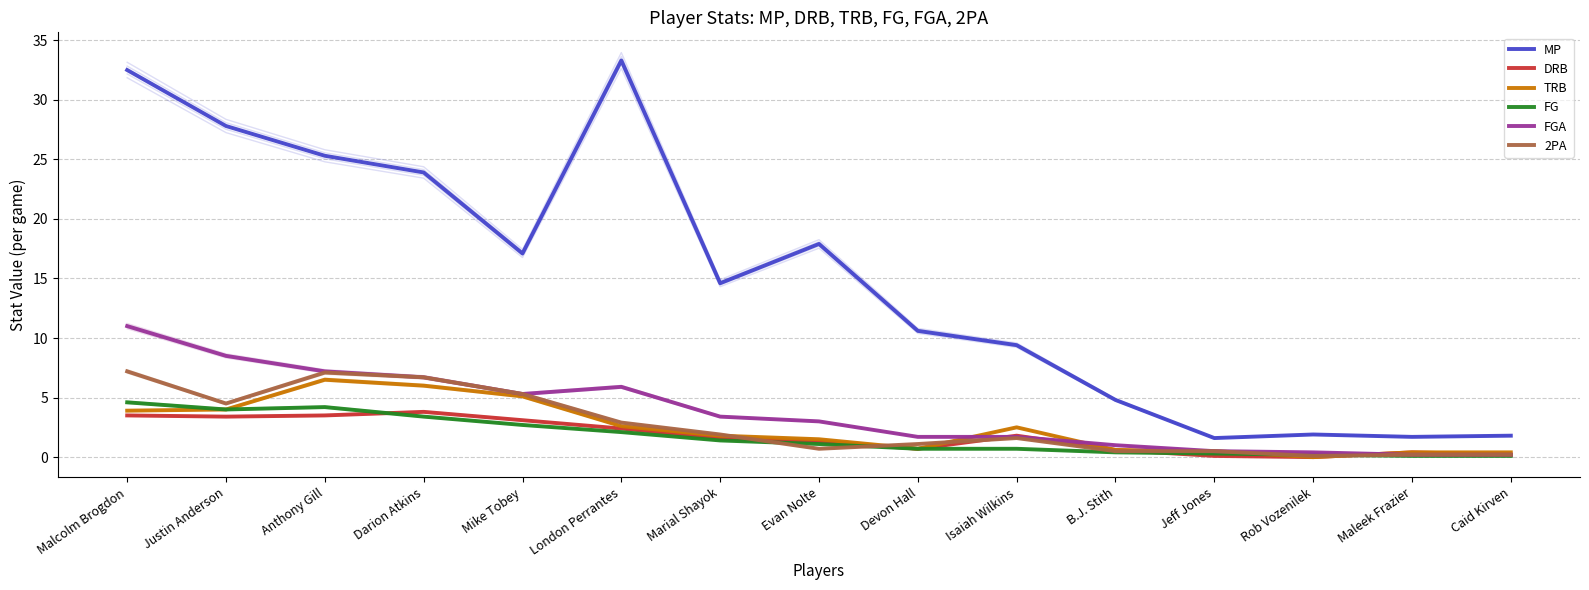

What is the highest value of the TRB series?

6.5